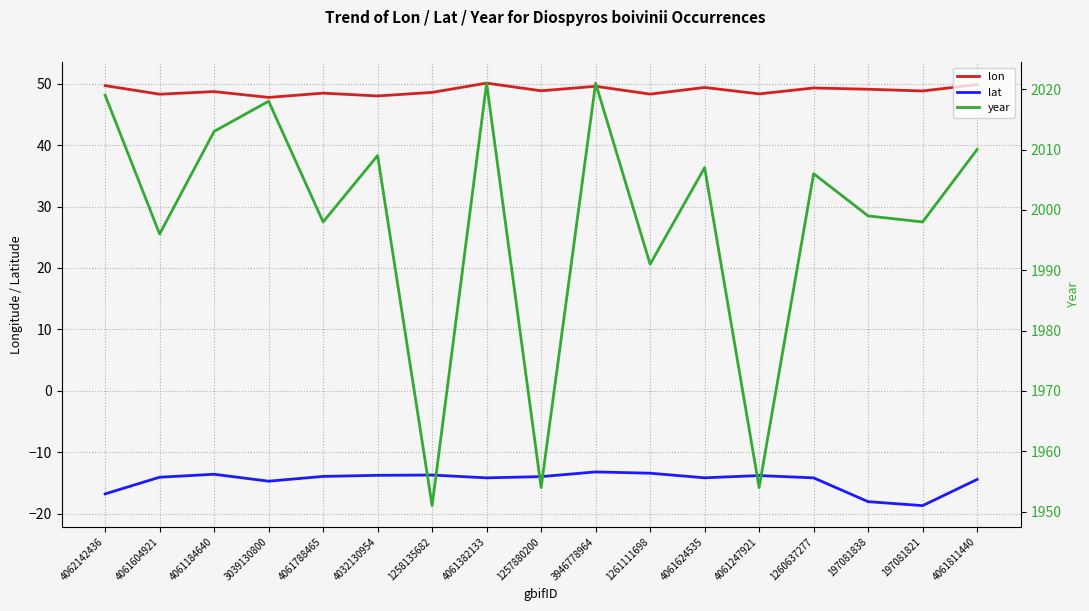

Reading left to right, what are all the values shown in this chart?

lon: 49.7	48.3	48.7	47.8	48.5	48.0	48.6	50.1	48.8	49.6	48.3	49.4	48.3	49.3	49.1	48.8	49.8
lat: -16.8	-14.1	-13.6	-14.7	-13.9	-13.8	-13.7	-14.2	-14.0	-13.2	-13.4	-14.2	-13.8	-14.2	-18.0	-18.7	-14.4
year: 2019.0	1996.0	2013.0	2018.0	1998.0	2009.0	1951.0	2021.0	1954.0	2021.0	1991.0	2007.0	1954.0	2006.0	1999.0	1998.0	2010.0